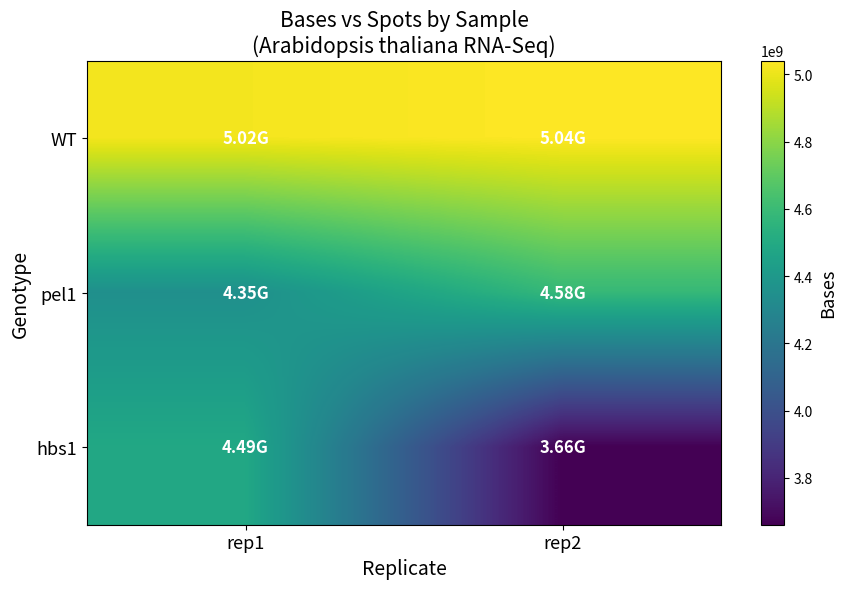

What is the smallest value displayed?

3660540000